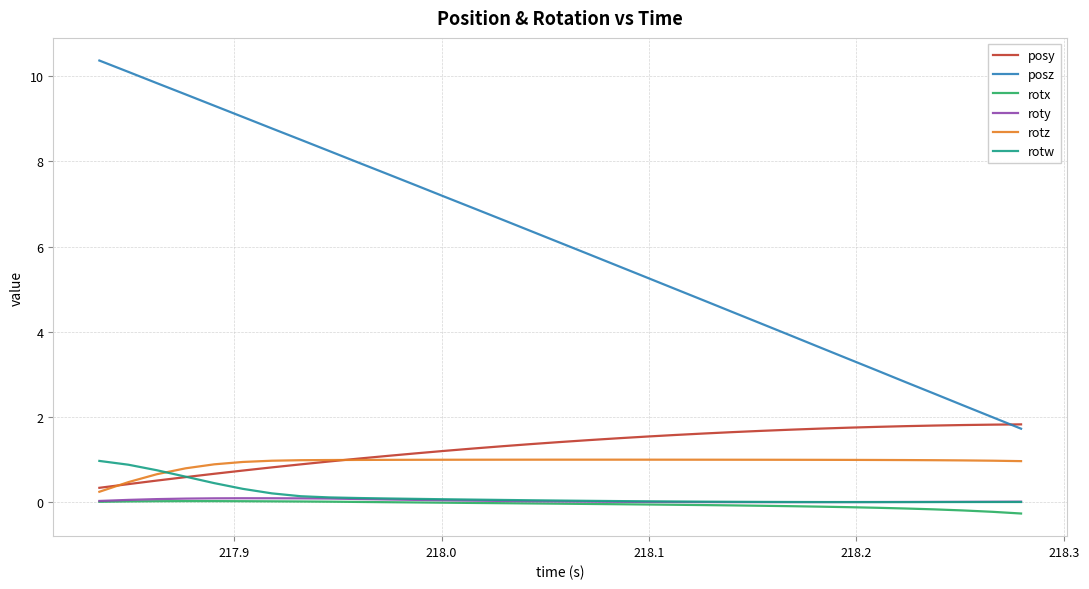

Which series has the widest spread of values?

posz